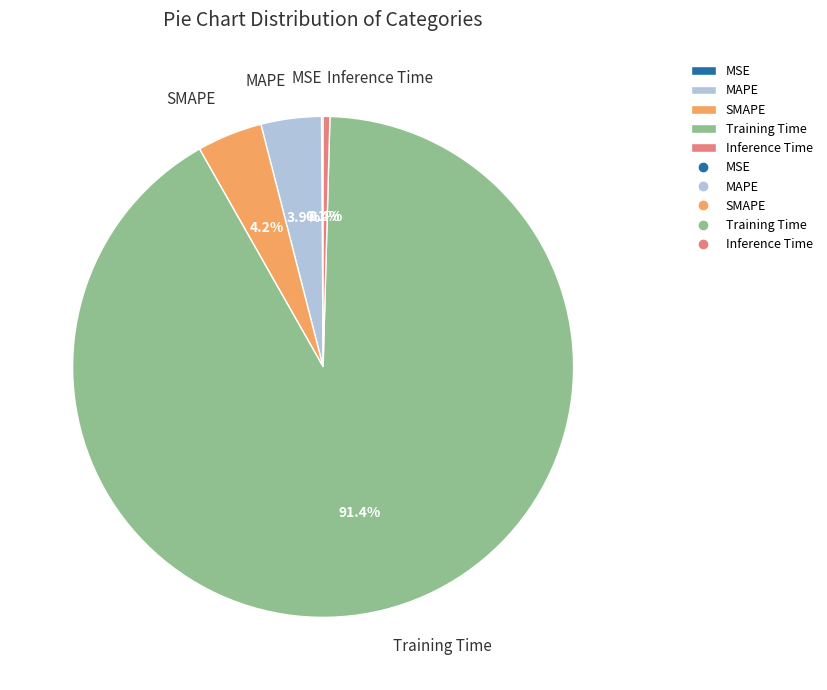

What percentage is NOT represented by Training Time?

8.6%